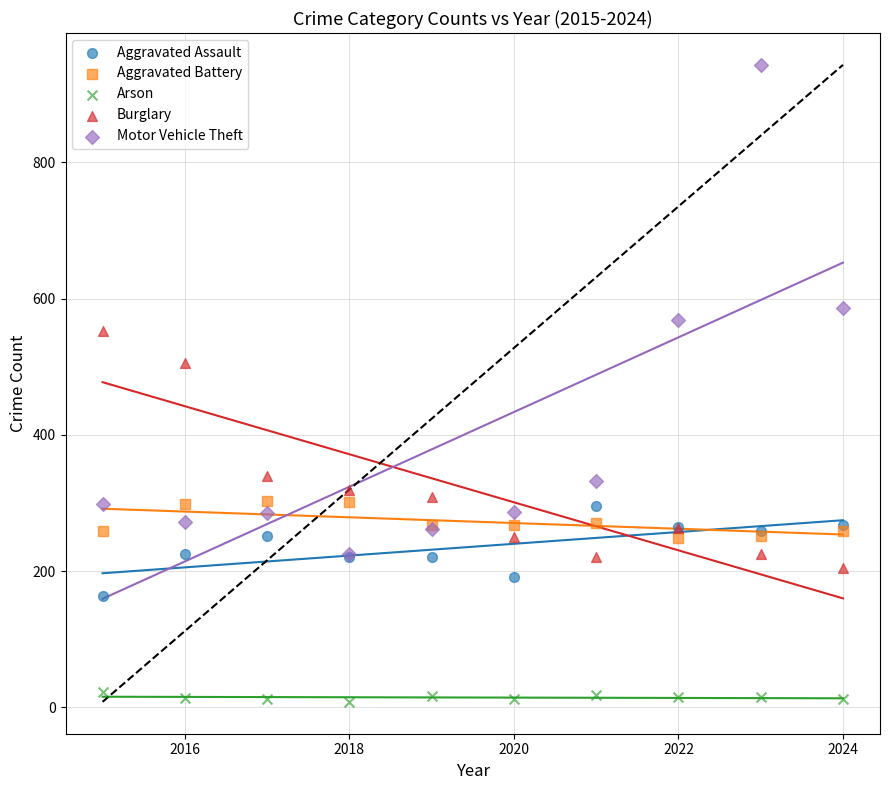

What are all the series names shown in the legend?

Aggravated Assault, Aggravated Battery, Arson, Burglary, Motor Vehicle Theft